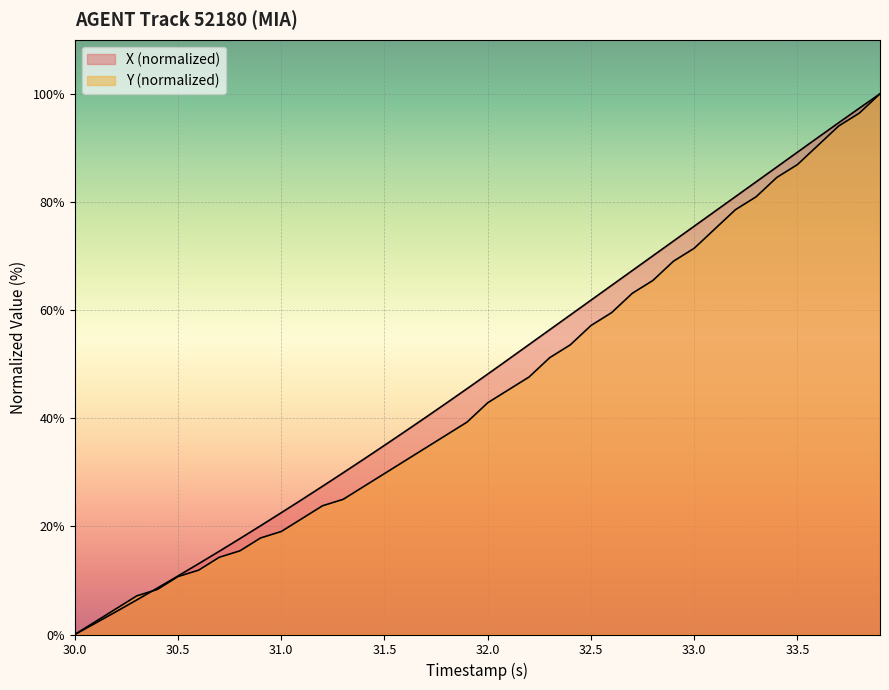

Does the chart display data point markers on the line(s)?

No